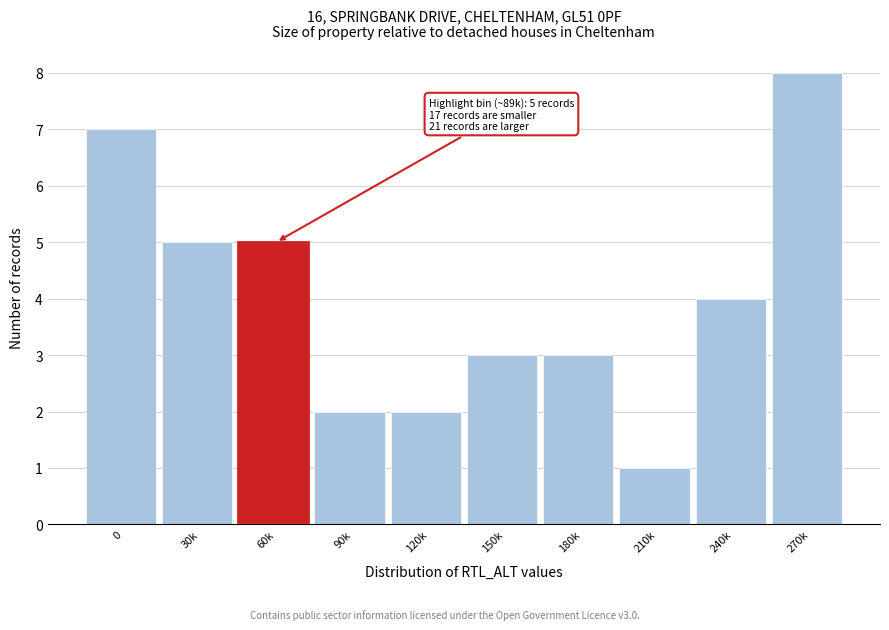

Reading right to left, extract all data points from this chart.

270k=8	240k=4	210k=1	180k=3	150k=3	120k=2	90k=2	60k=5	30k=5	0=7